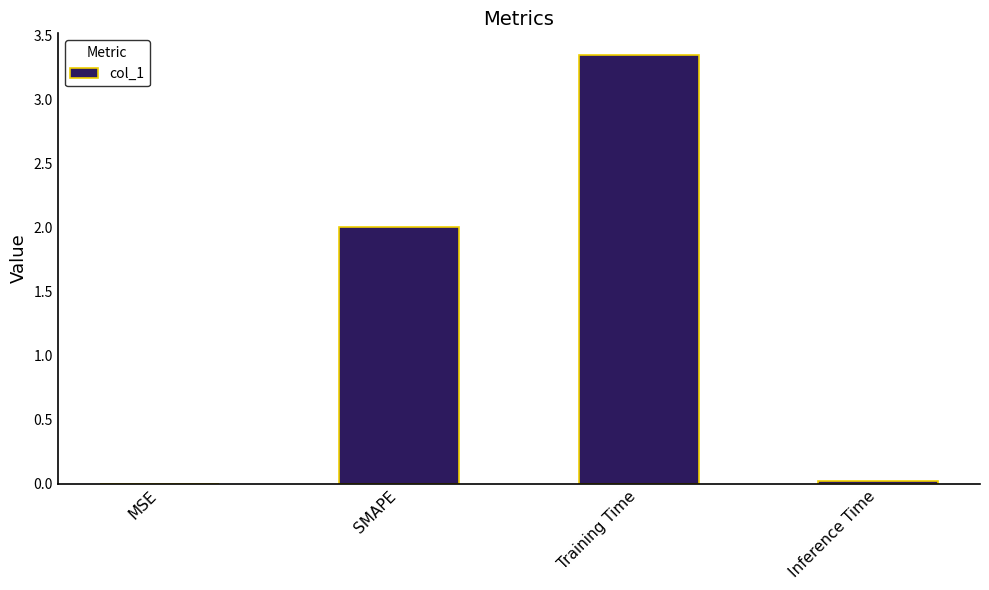

Which category has the highest value across all series?

Training Time